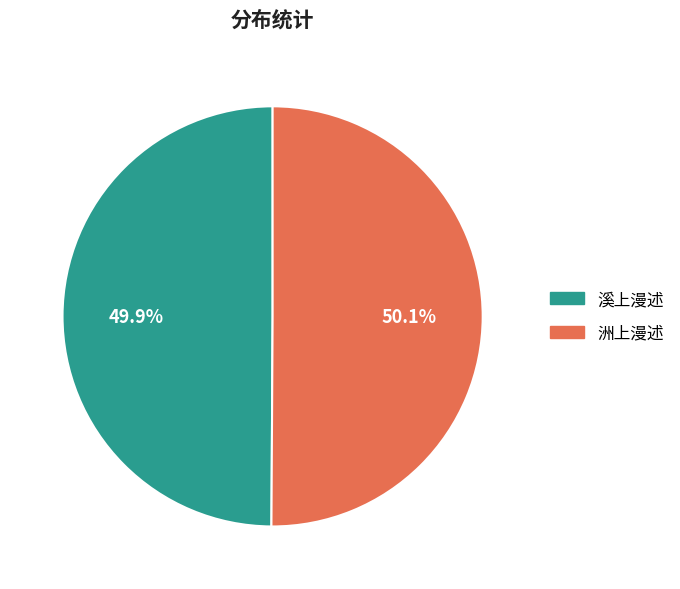

To the nearest percent, what is the average slice percentage?

50%